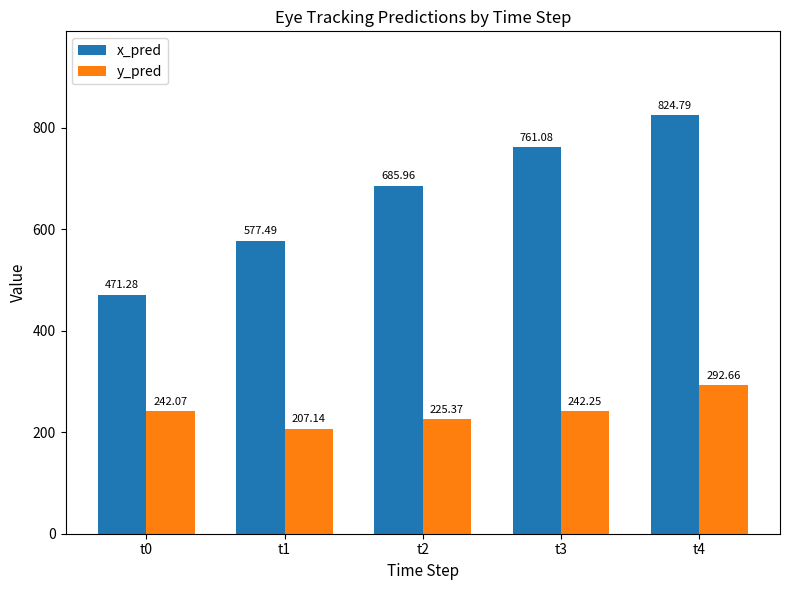

The y_pred series shows 225.4 at t2. True or false?

True